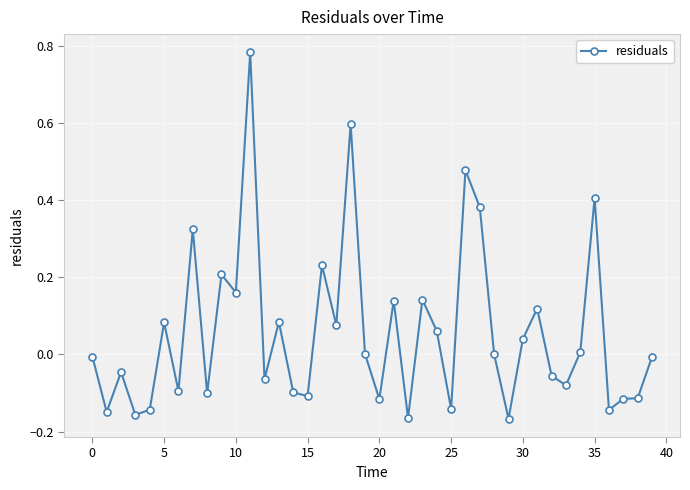

What is the sum of all values?

2.3